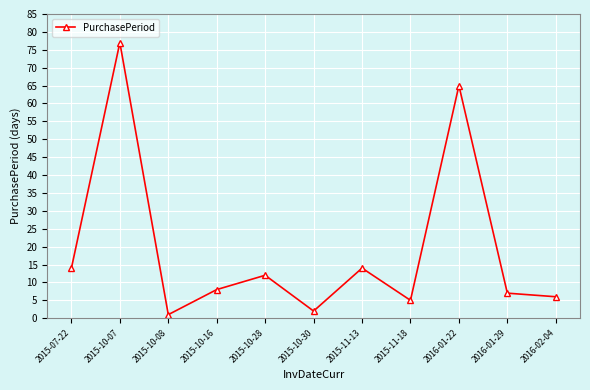

Where is the first local maximum?

2015-10-07